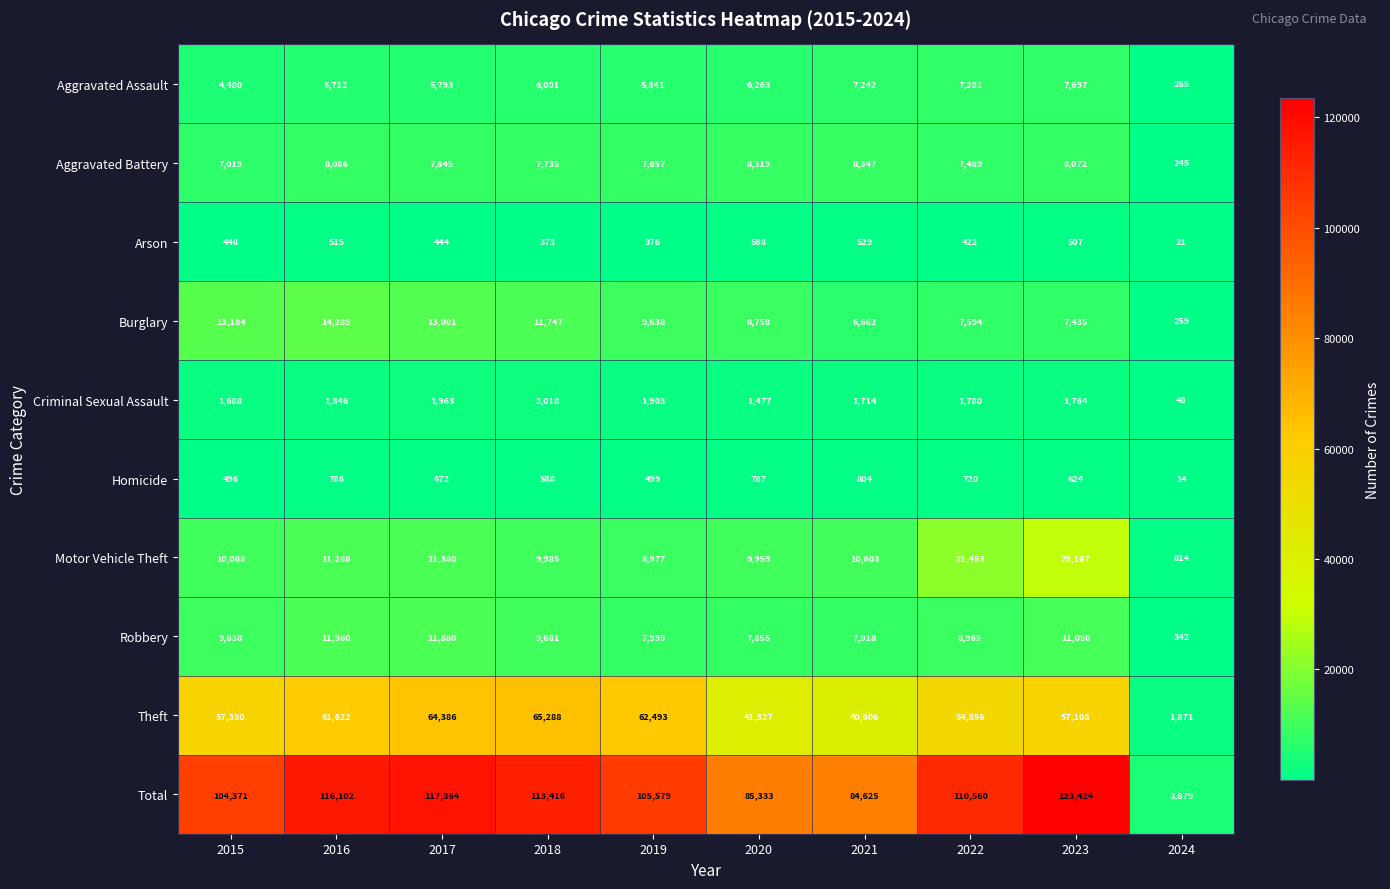

Count the number of data series in this chart.

10